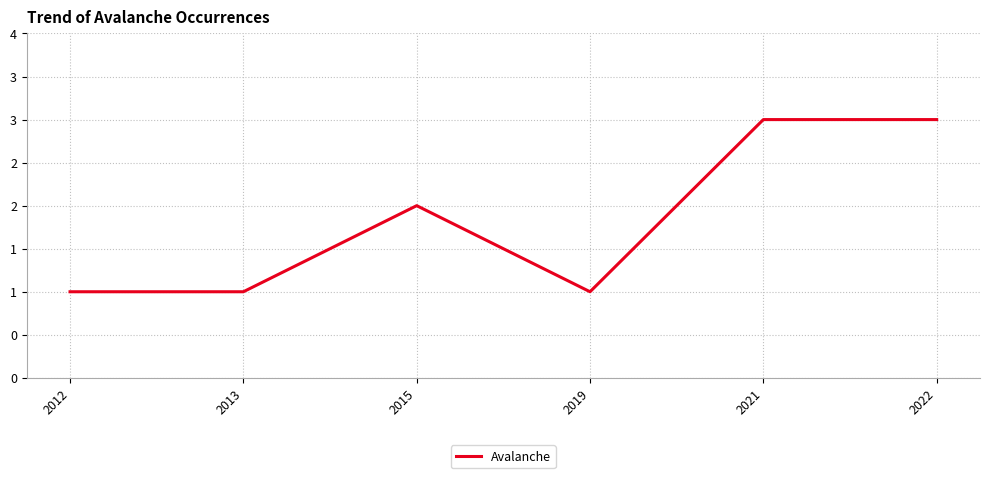

Does the chart have visible grid lines?

Yes